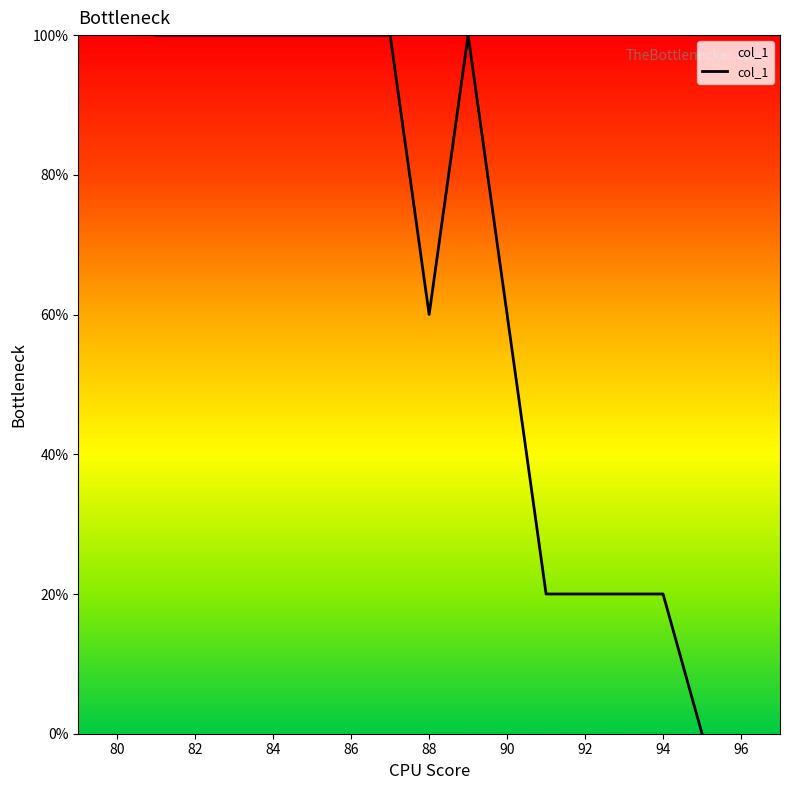

What is the difference between the maximum and minimum values?

100